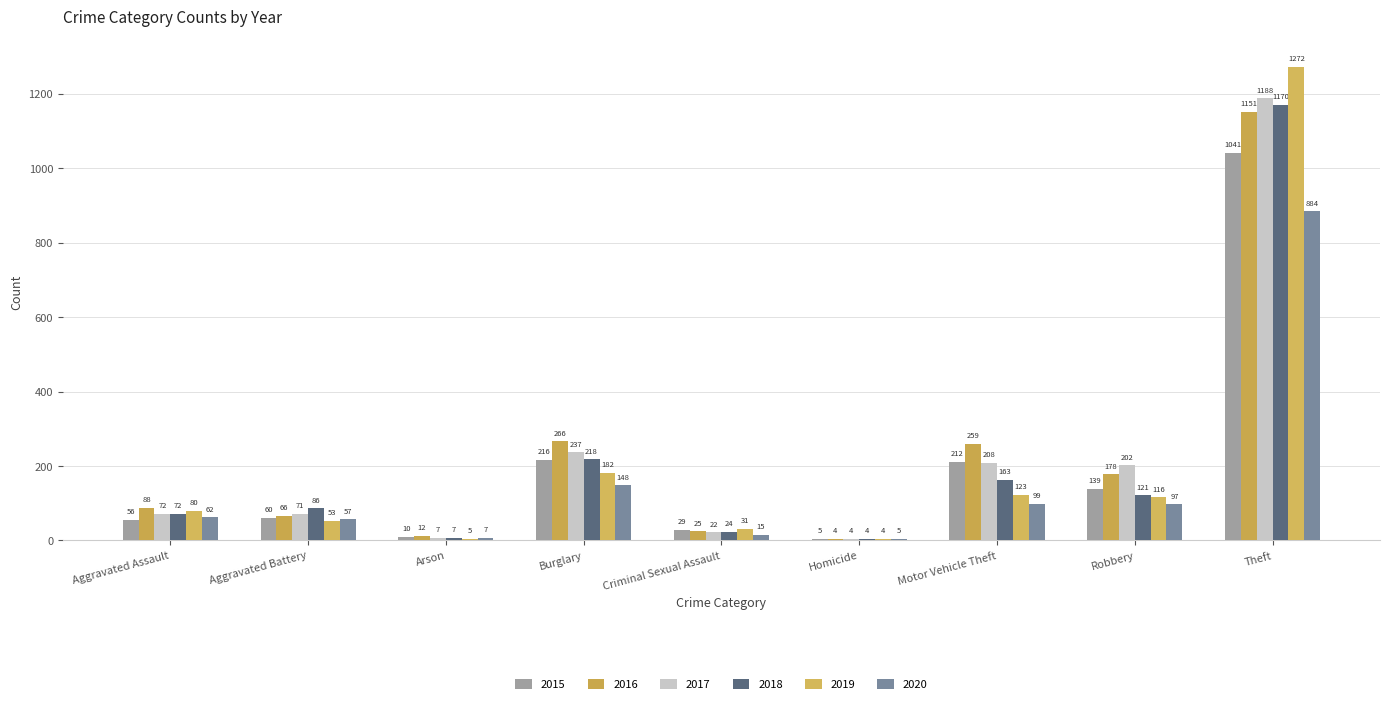

List the series in order of their peak value, highest first.

2019, 2017, 2018, 2016, 2015, 2020